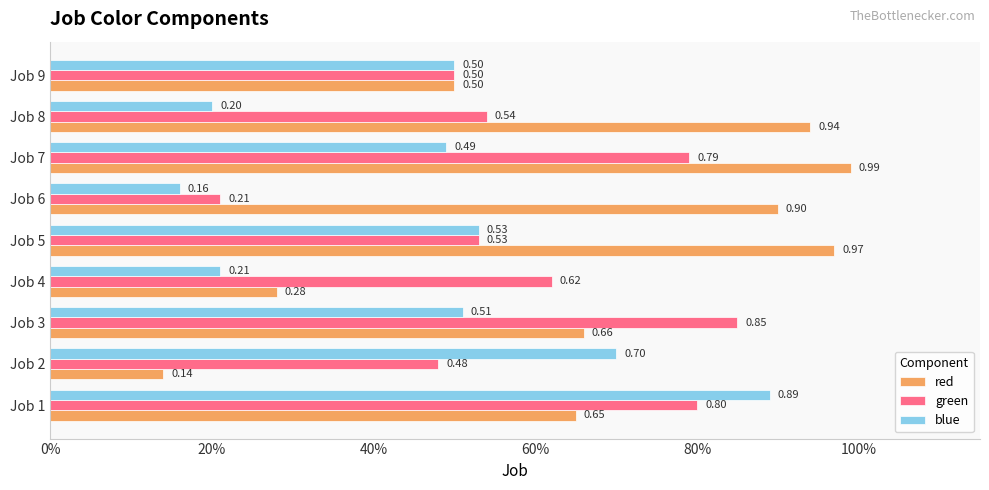

What is the difference between the second highest and second lowest values in the blue series?

0.5